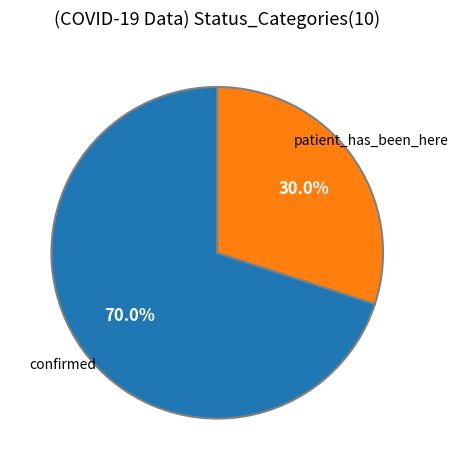

Is there any slice that represents more than half of the pie?

Yes